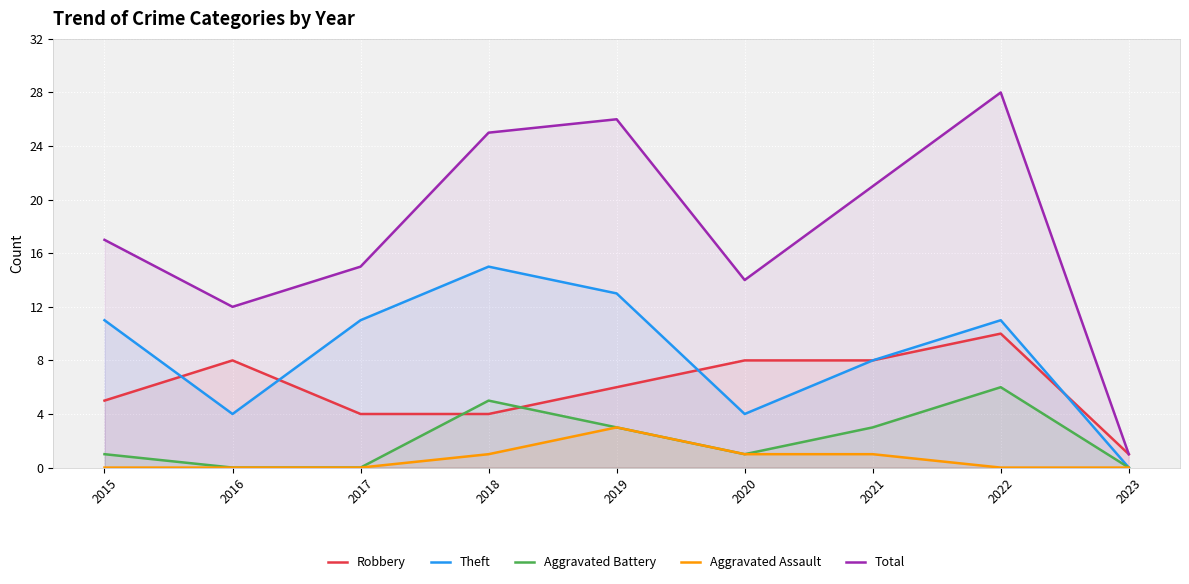

The value of Aggravated Assault at 2015 is -1. True or false?

False